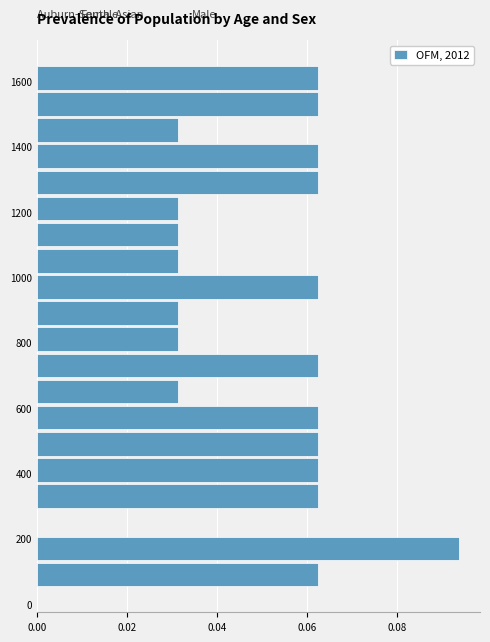

Reading bottom to top, transcribe this chart: for each bar, give the range it covers on the y-axis and its length. Neither the bar edges nor the lengths are printed on the chart, so give them approximately, as read against the axes.

50 to 130: 0.062
130 to 210: 0.094
210 to 290: 0
290 to 370: 0.062
370 to 450: 0.062
450 to 530: 0.062
530 to 610: 0.062
610 to 690: 0.032
690 to 770: 0.062
770 to 850: 0.032
850 to 930: 0.032
930 to 1010: 0.062
1010 to 1090: 0.032
1090 to 1170: 0.032
1170 to 1250: 0.032
1250 to 1330: 0.062
1330 to 1410: 0.062
1410 to 1490: 0.032
1490 to 1570: 0.062
1570 to 1650: 0.062